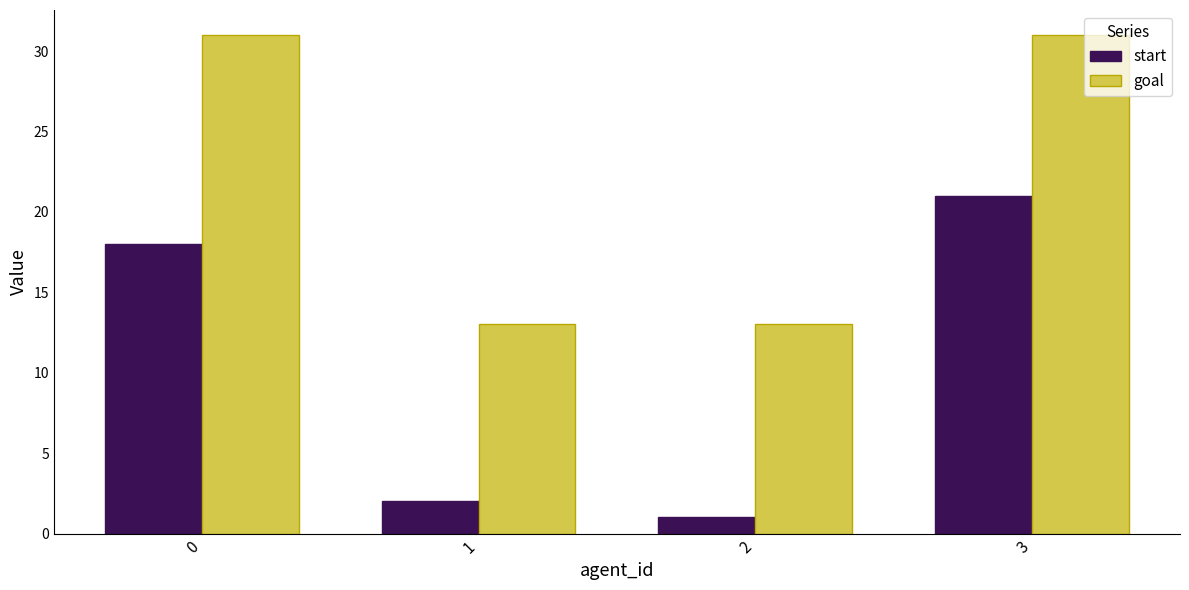

True or false: start has a value of 21 at 3.

True